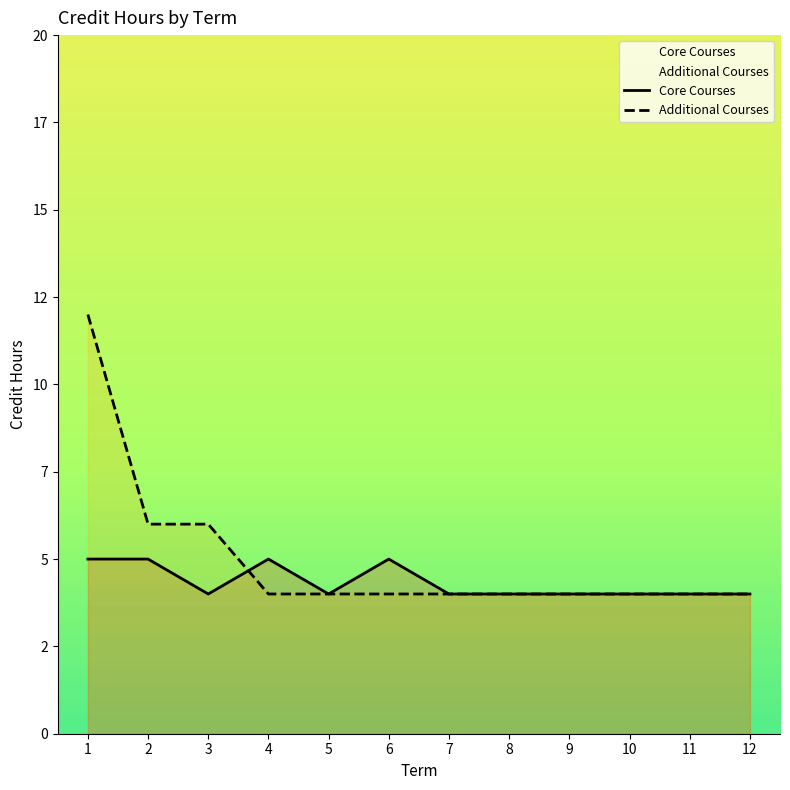

What is the minimum value shown in the chart?

4